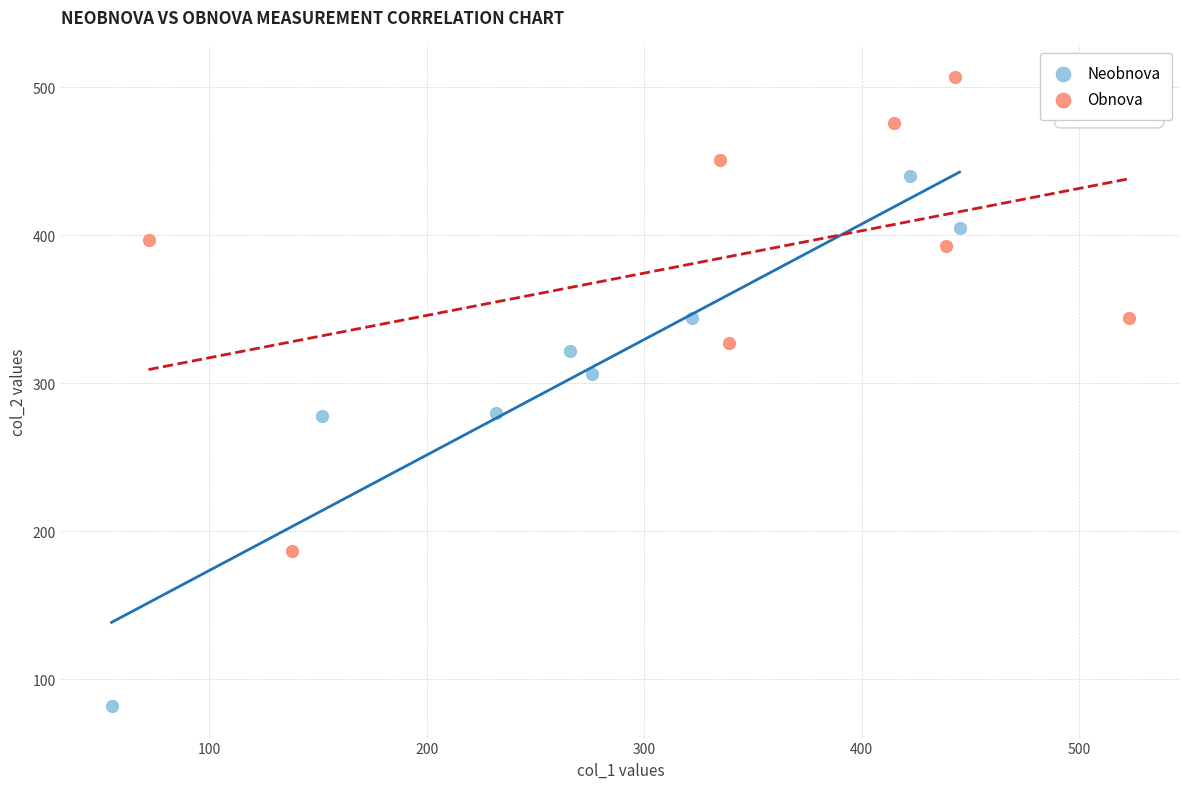

Which series contains the lowest Y value?

Neobnova